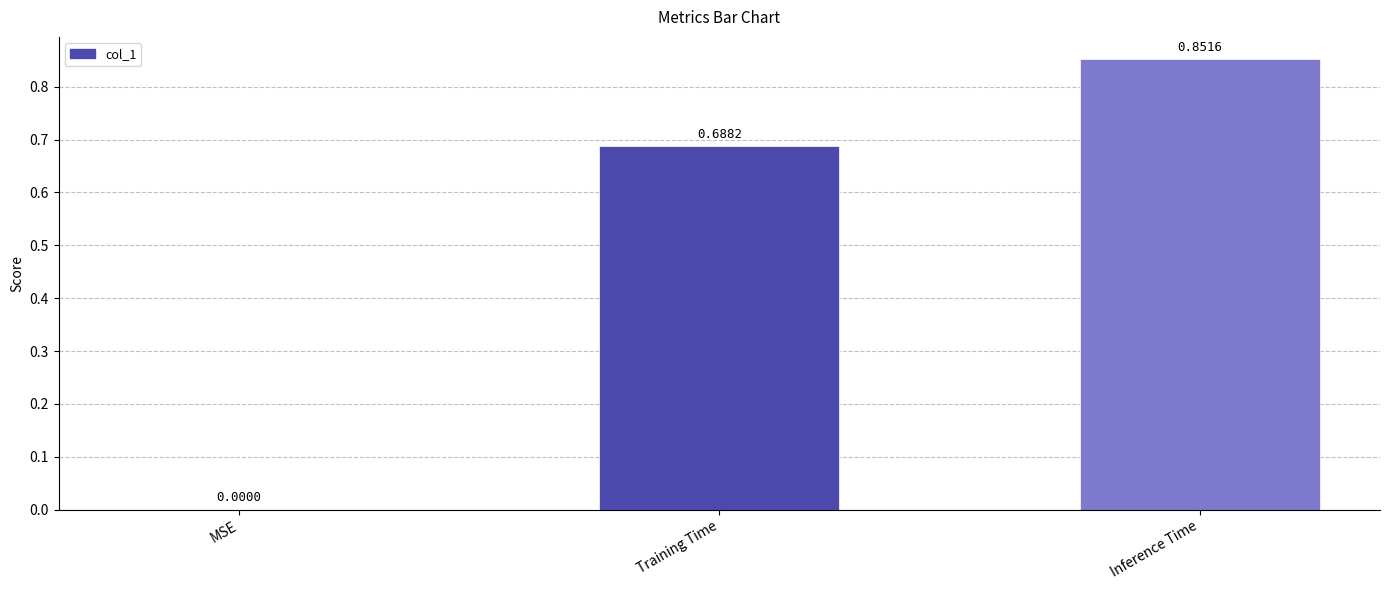

What is the change in value from MSE to Training Time?

+0.7